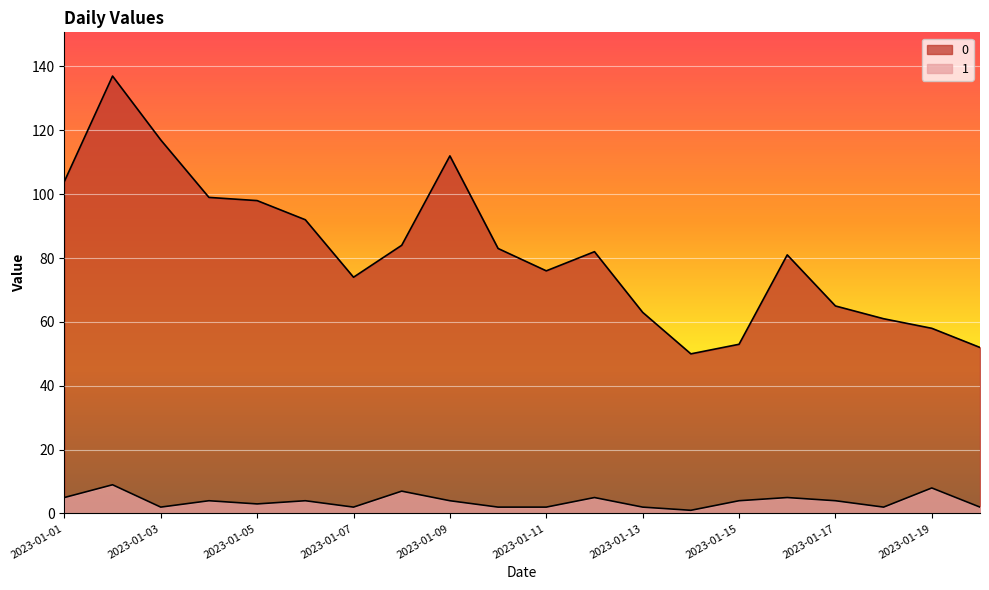

Rank the series by their average value, from lowest to highest.

1, 0